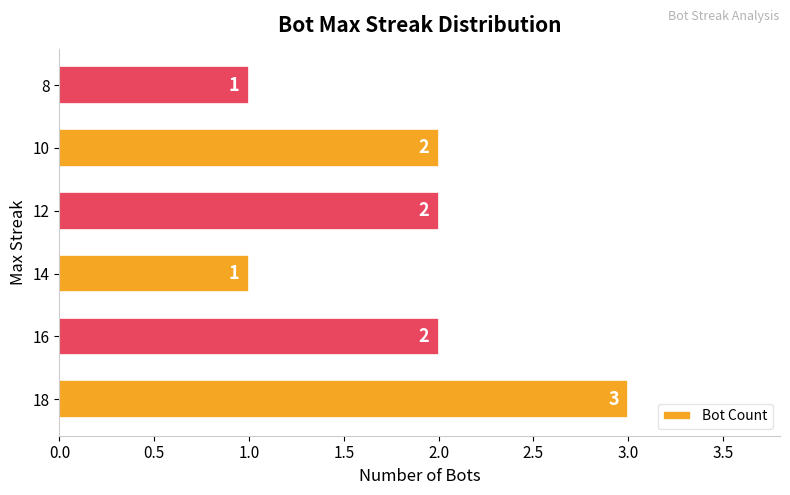

True or false: the data shows 1 at 14.

True